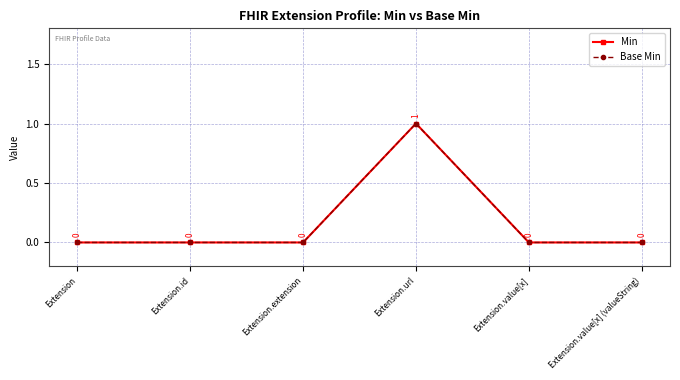

What is the label of the 6th point from the right?

Extension